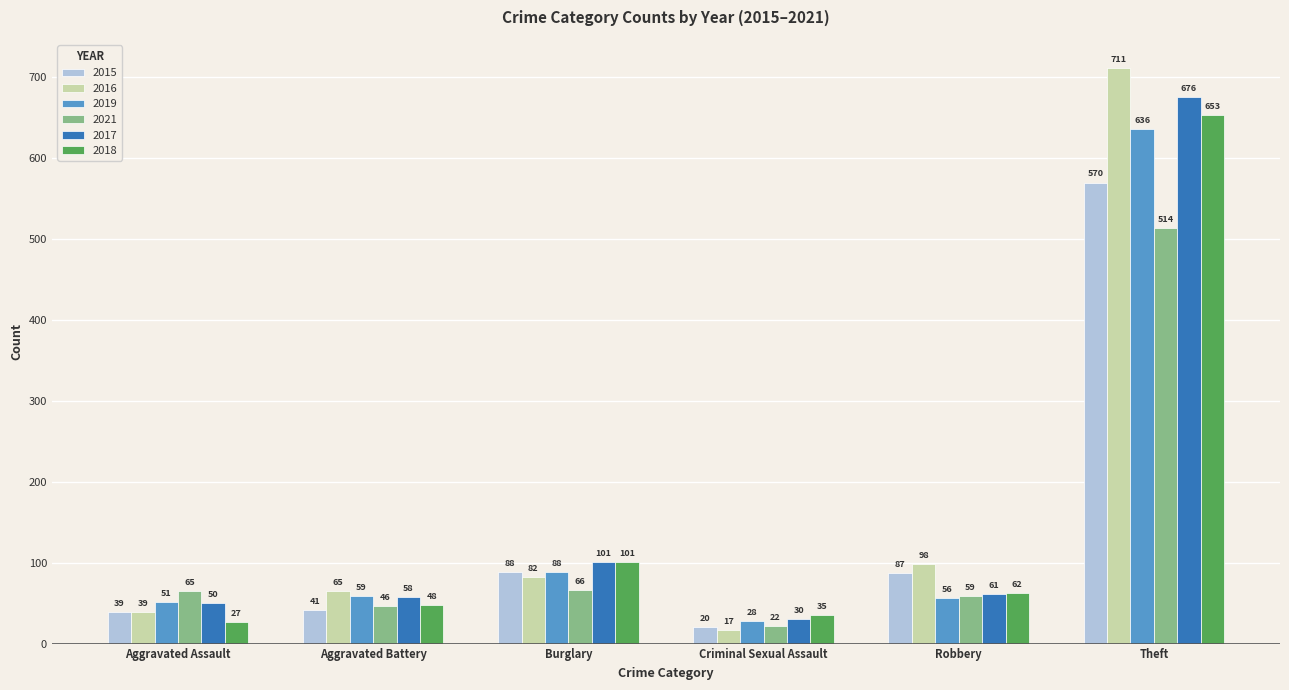

The value of 2019 at Aggravated Battery is 59. True or false?

True